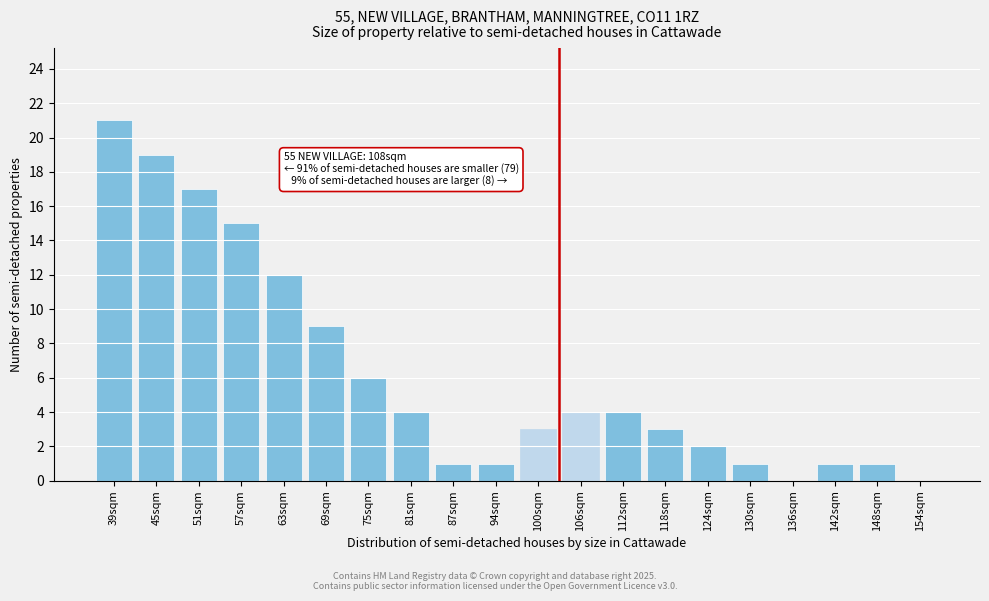

Reading left to right, extract all data points from this chart.

39sqm=21	45sqm=19	51sqm=17	57sqm=15	63sqm=12	69sqm=9	75sqm=6	81sqm=4	87sqm=1	94sqm=1	100sqm=3	106sqm=4	112sqm=4	118sqm=3	124sqm=2	130sqm=1	136sqm=0	142sqm=1	148sqm=1	154sqm=0